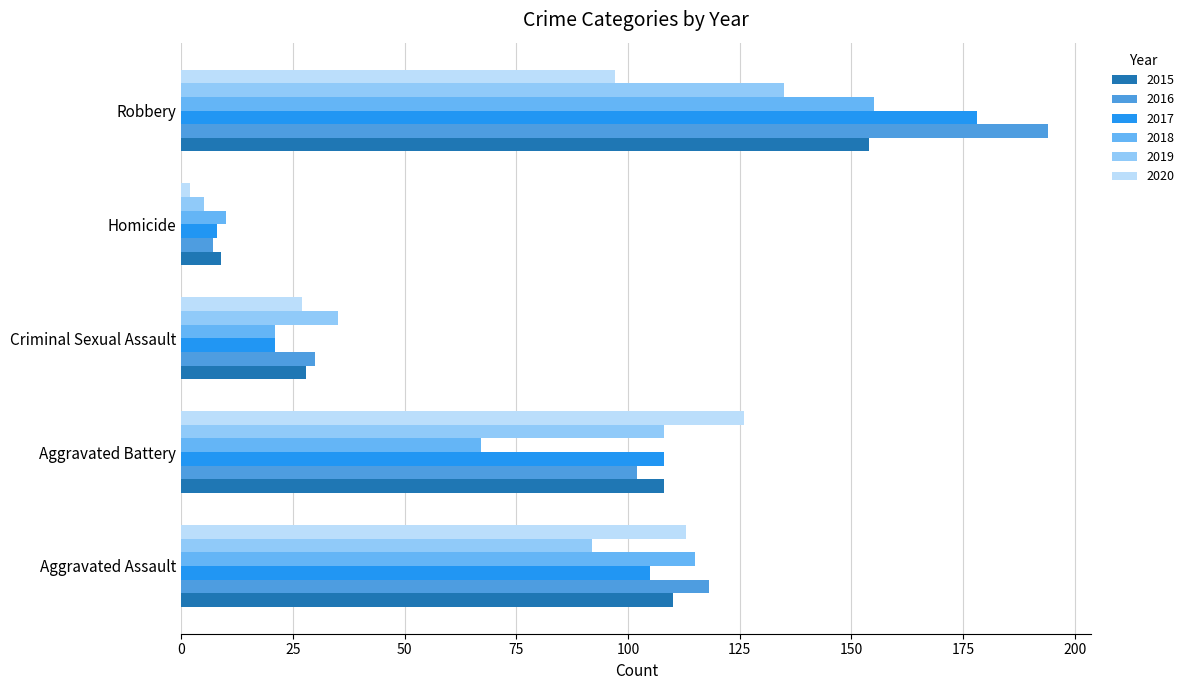

What is the label of the 5th bar from the right?

Aggravated Assault